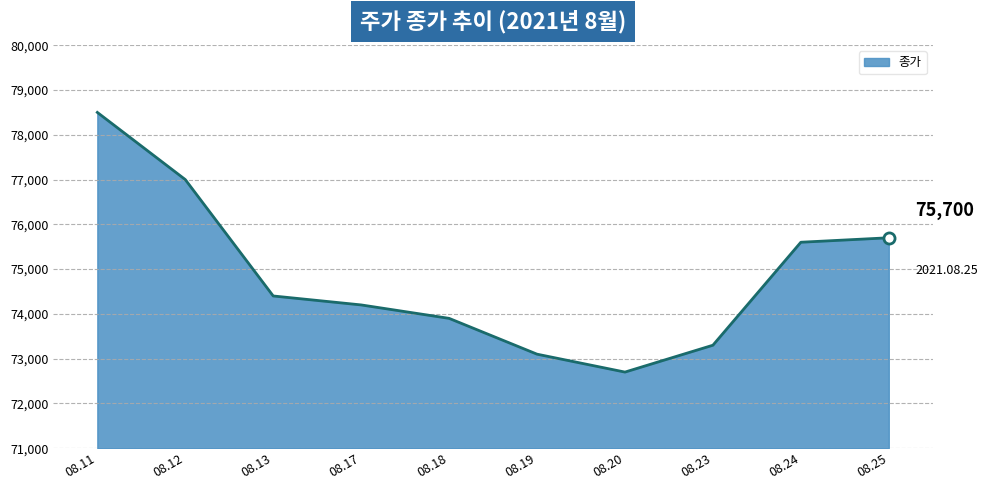

Is it true that the value at 08.12 is 38900?

False